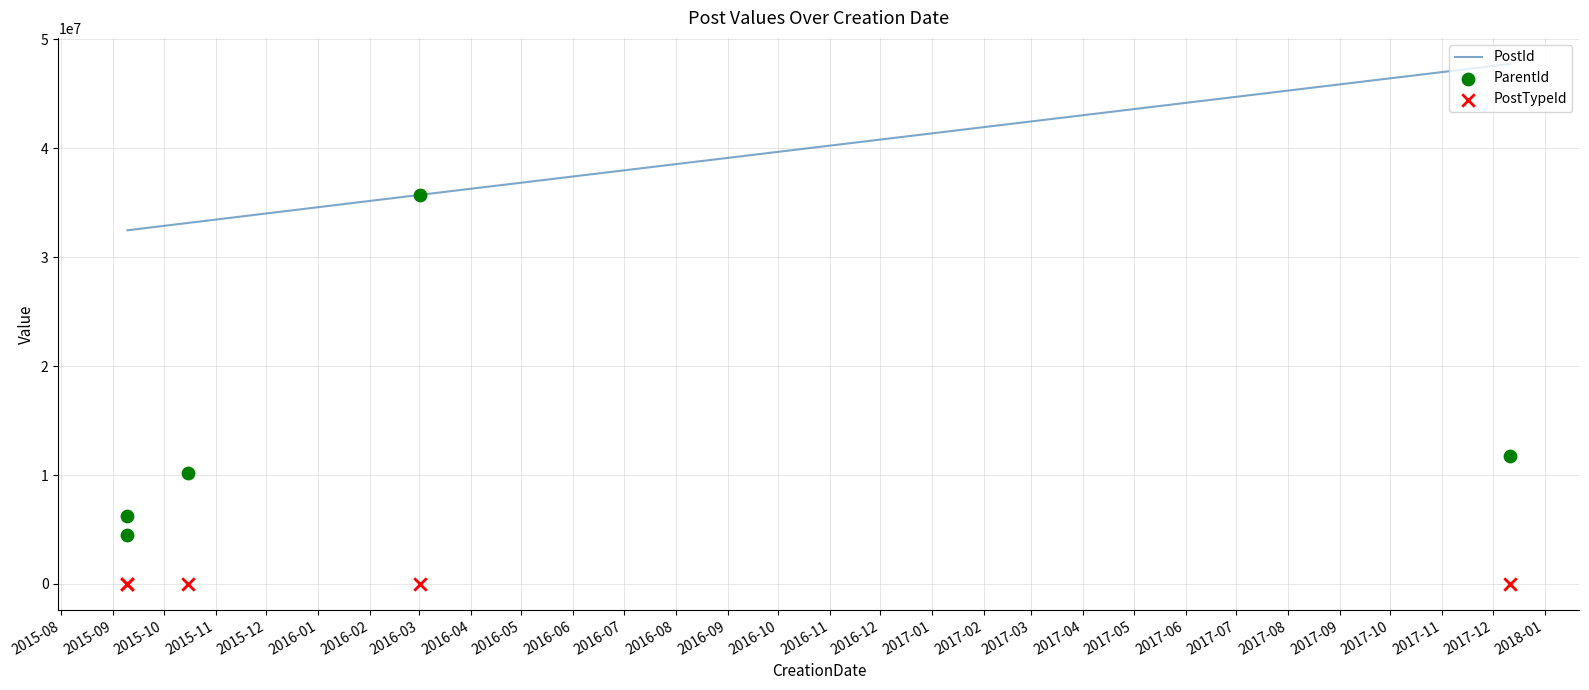

What is the highest value of the PostId series?

47751659